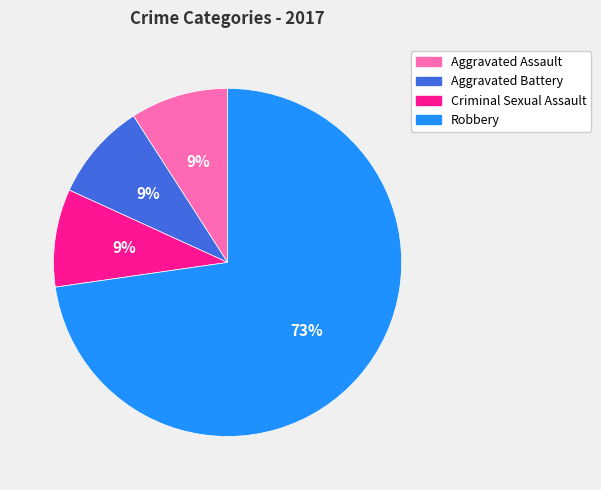

Is the sum of Aggravated Assault and Robbery greater than half?

Yes